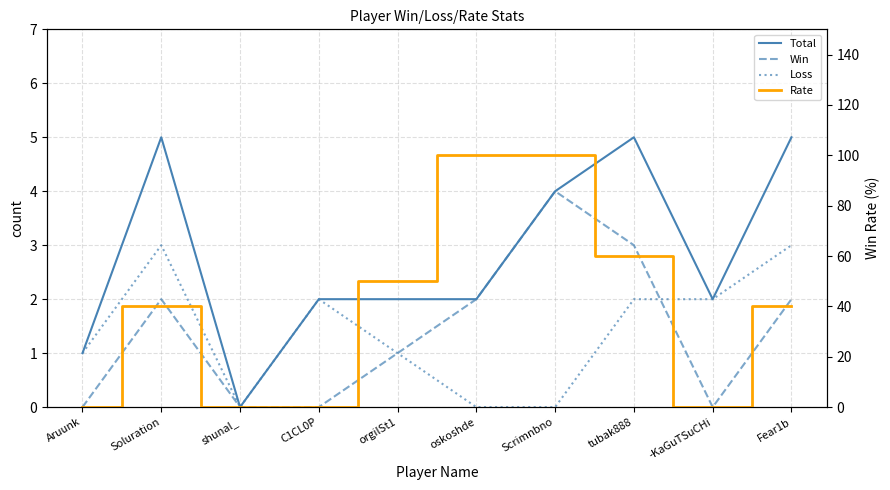

What is the sum of all Rate values?

390